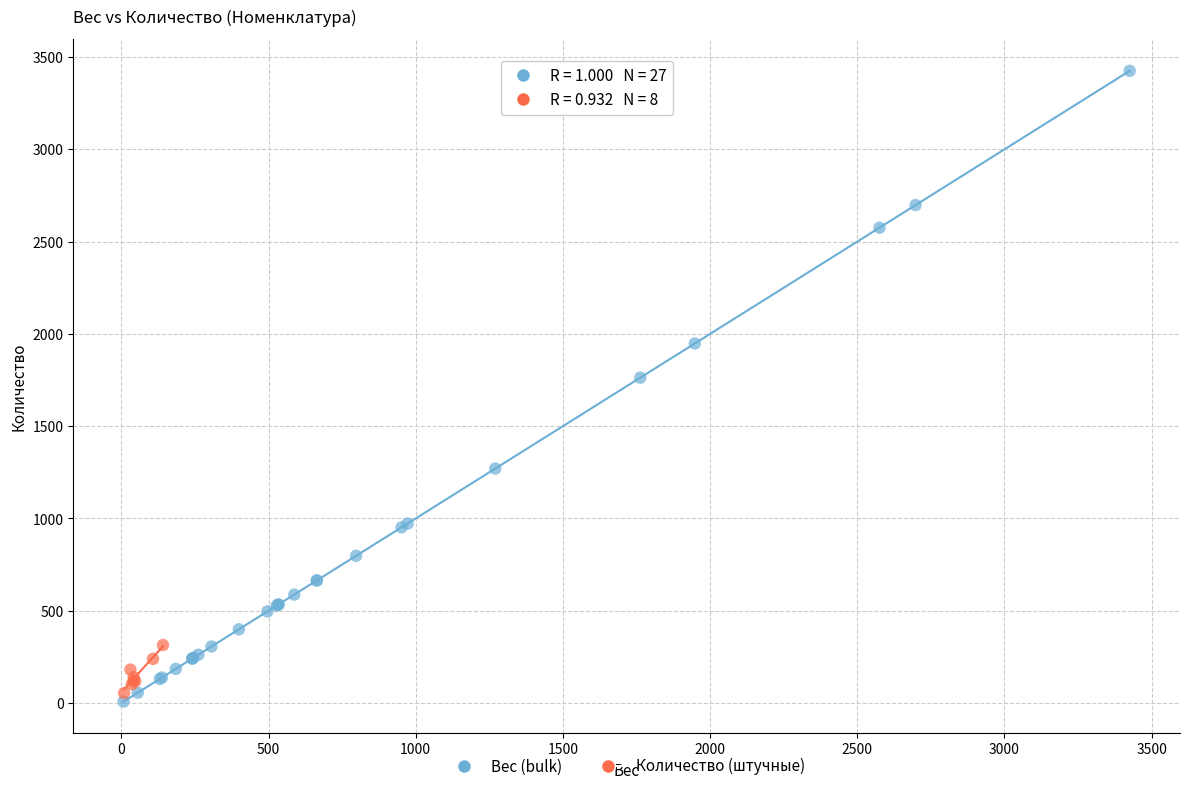

Which series contains the highest Y value?

Вес (bulk)